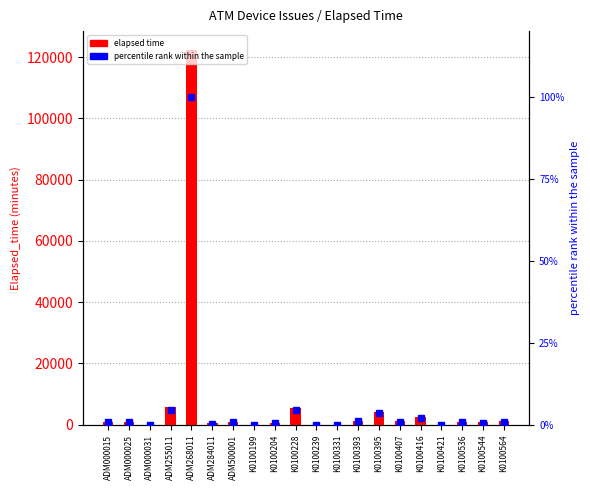

Reading right to left, extract all data points from this chart.

elapsed time: 1094.0	751.0	900.0	0.0	2596.0	1155.0	4305.0	1290.0	0.0	0.0	5624.0	706.0	0.0	989.0	451.0	122340.0	5670.0	14.0	960.0	974.0
percentile rank within the sample: 0.9	0.6	0.7	0.0	2.1	0.9	3.5	1.1	0.0	0.0	4.6	0.6	0.0	0.8	0.4	100.0	4.6	0.0	0.8	0.8